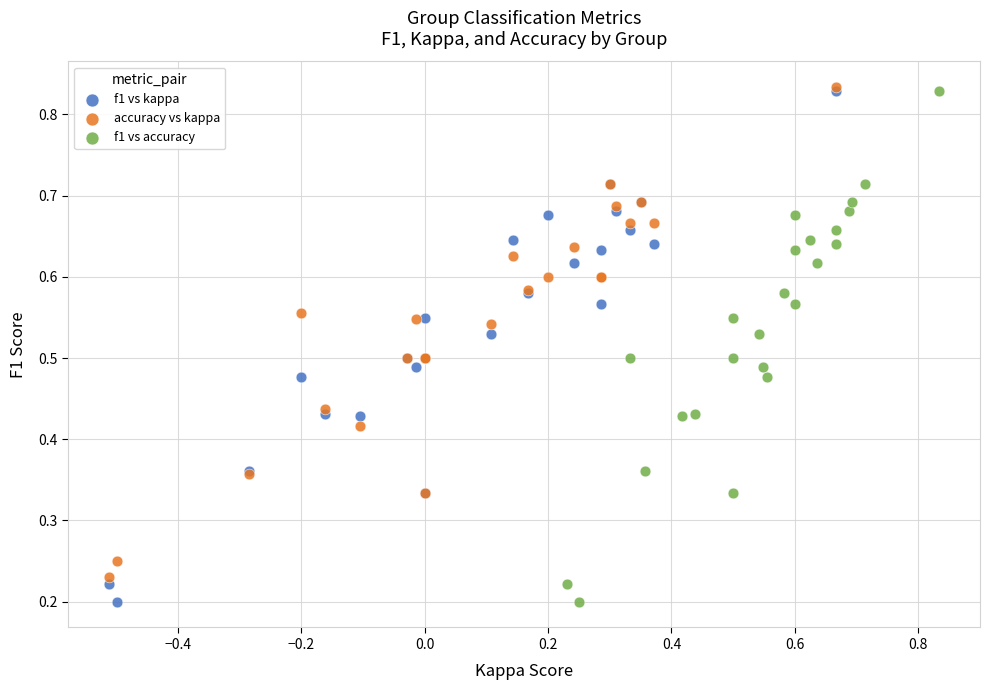

What are all the series names shown in the legend?

f1 vs kappa, accuracy vs kappa, f1 vs accuracy